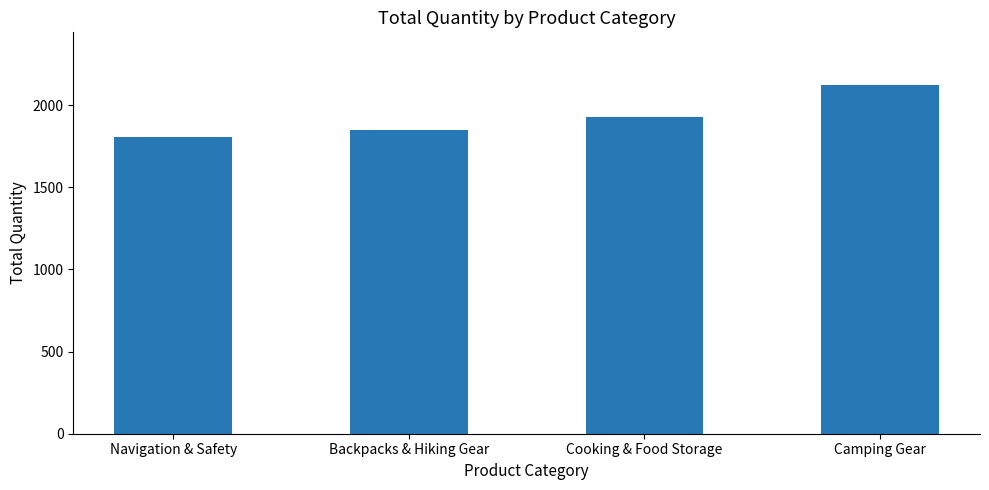

List the labels in order of value, largest first.

Camping Gear, Cooking & Food Storage, Backpacks & Hiking Gear, Navigation & Safety